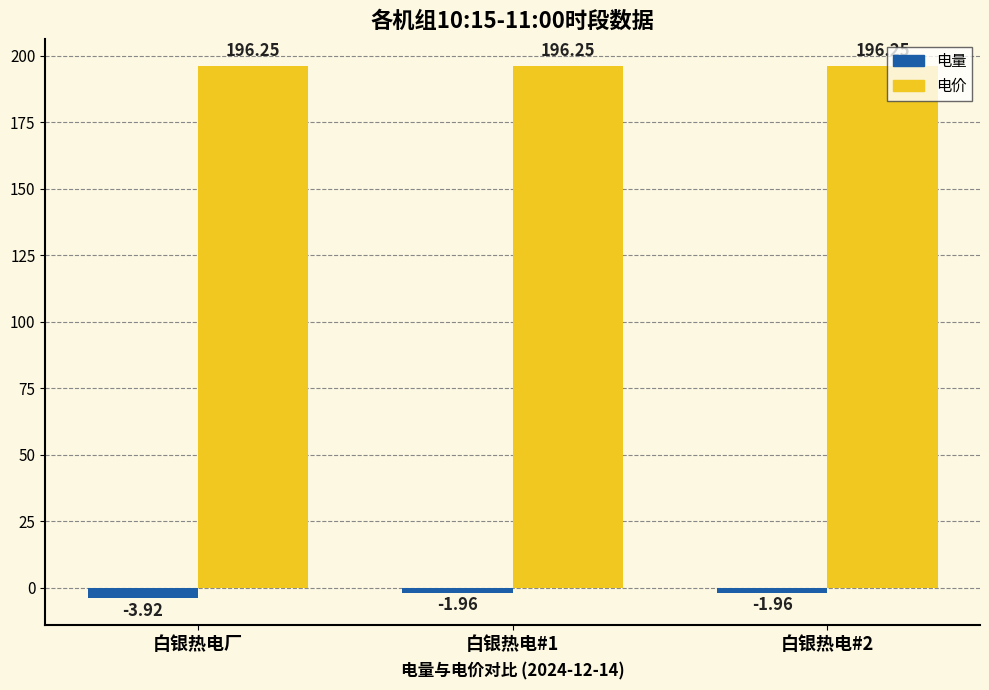

What is the spread (max minus min) of values at 白银热电厂?

200.2